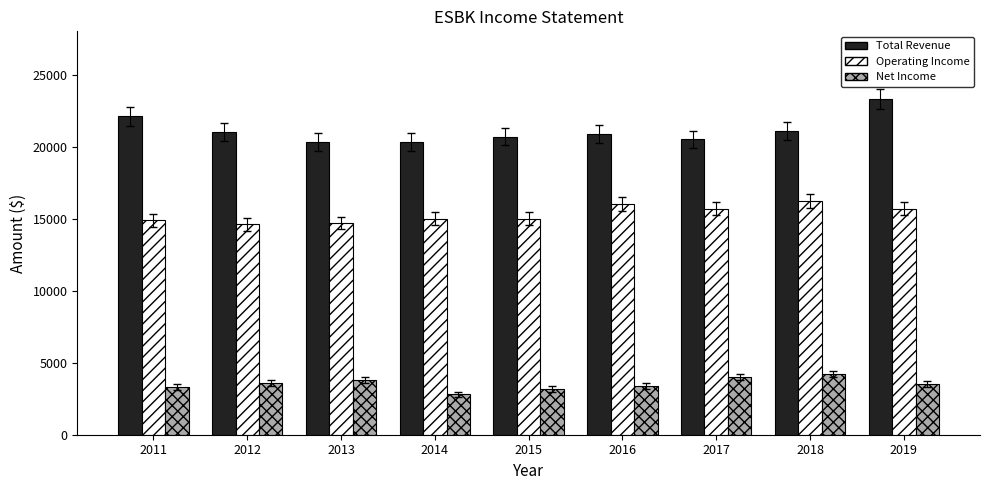

What is the difference between the Net Income values at 2019 and 2014?

700